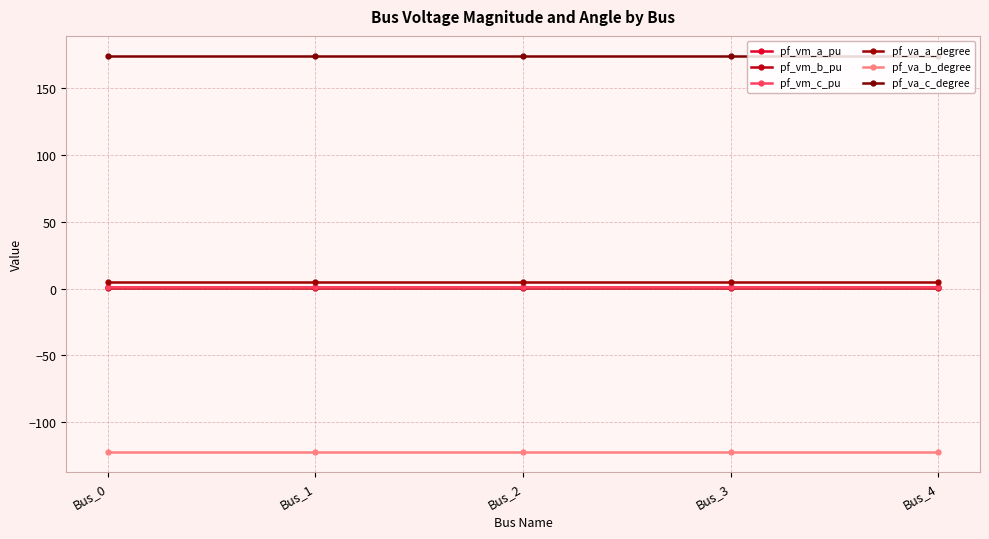

True or false: pf_va_a_degree and pf_va_c_degree cross at least once.

False